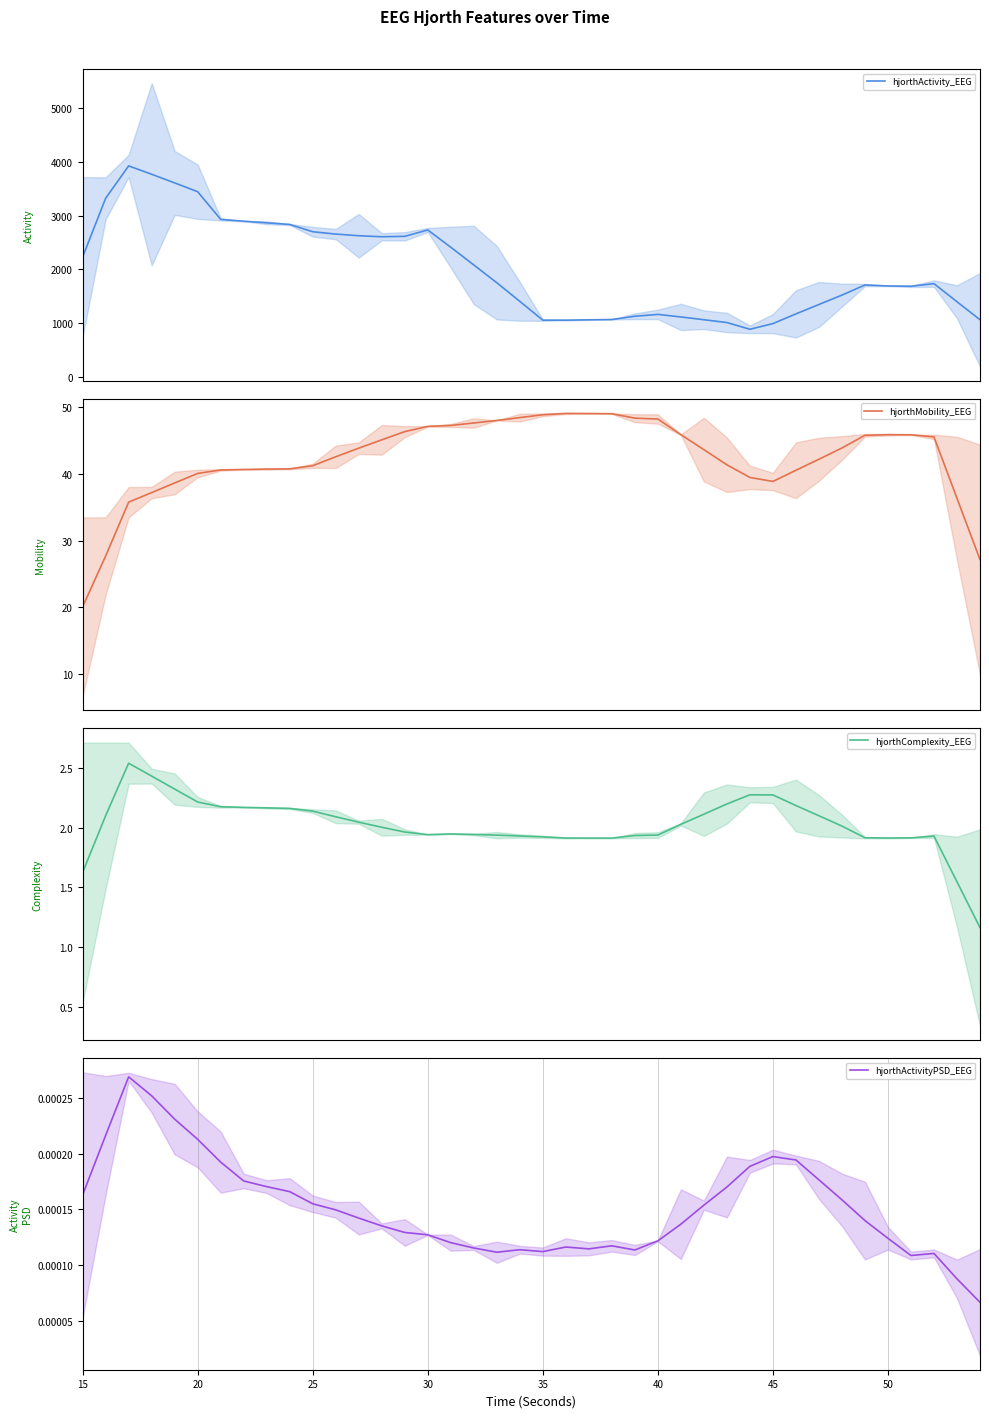

True or false: hjorthActivity_EEG and hjorthMobility_EEG intersect in this chart.

False